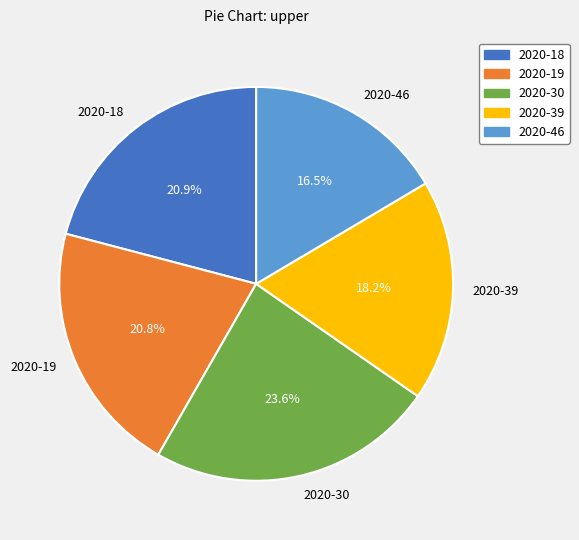

True or false: 2020-19 accounts for 21% of the total.

True